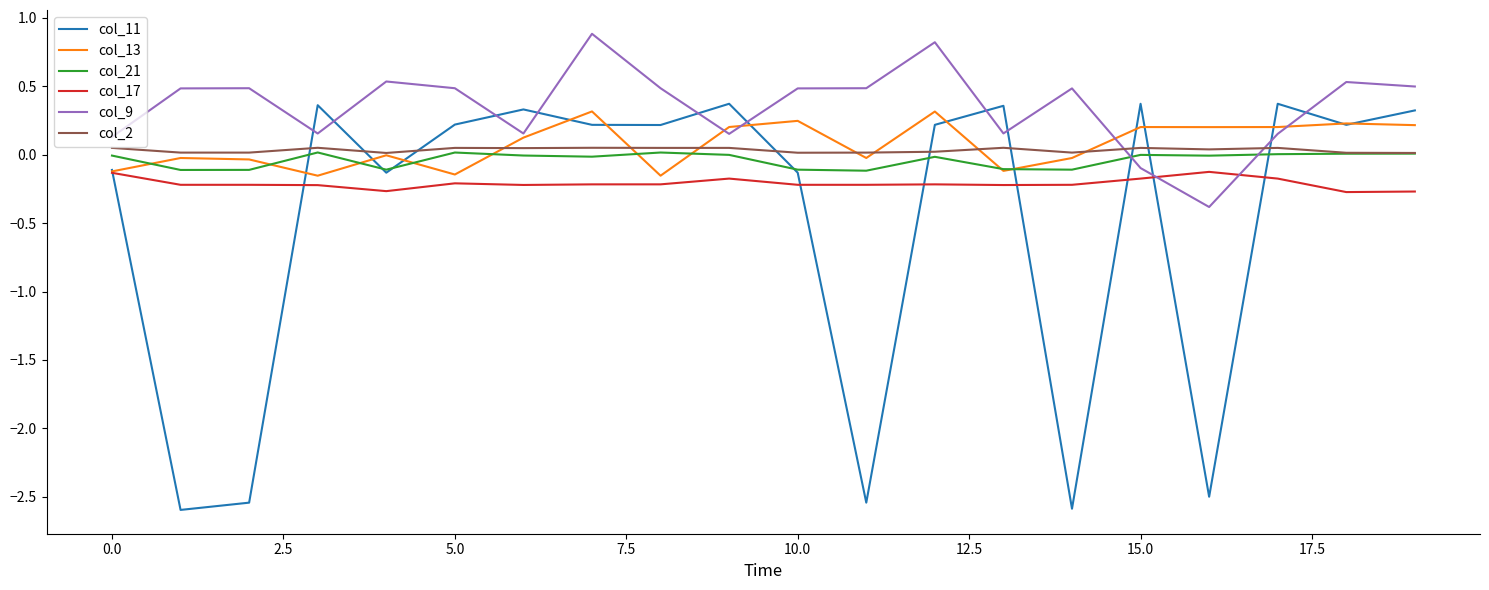

Which series has the largest total across all categories?

col_9